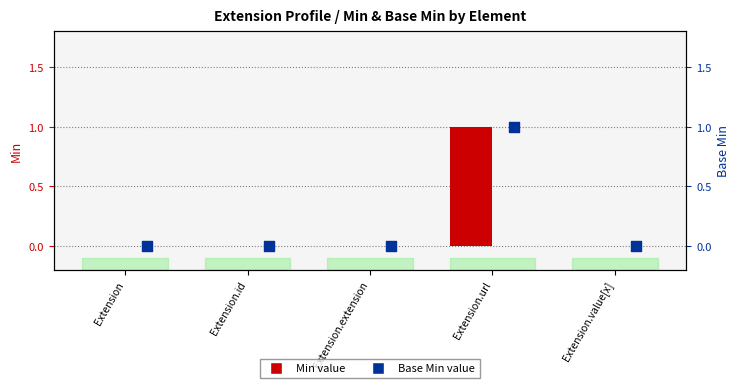

Which series contains the highest Y value?

Min